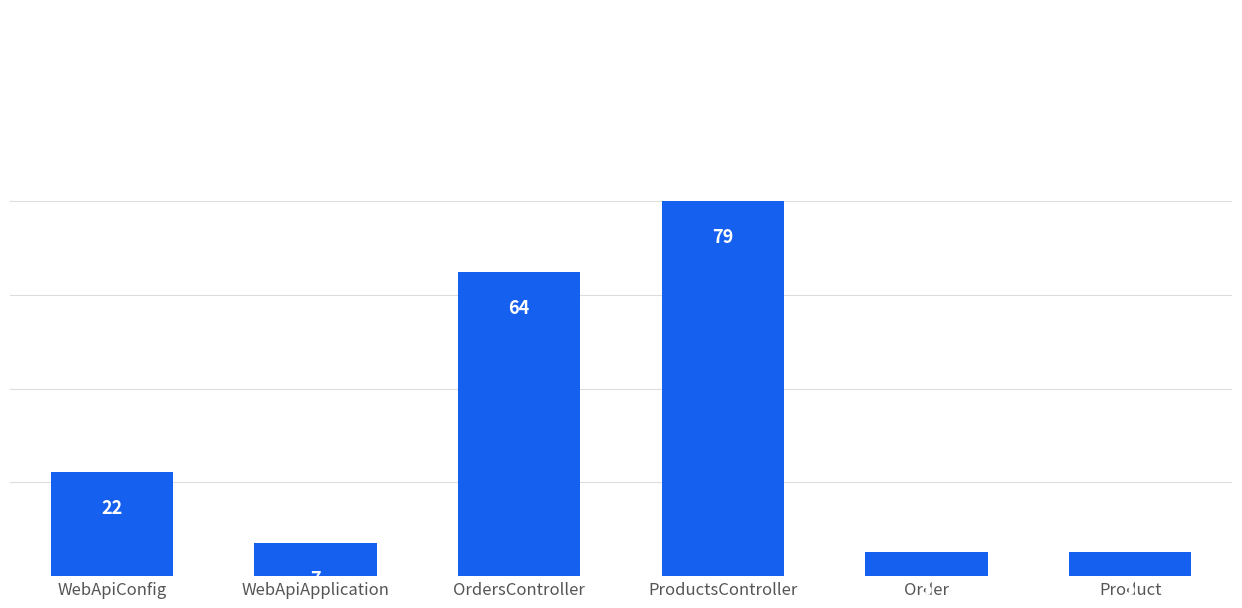

Is it true that the value at WebApiApplication is 7?

True